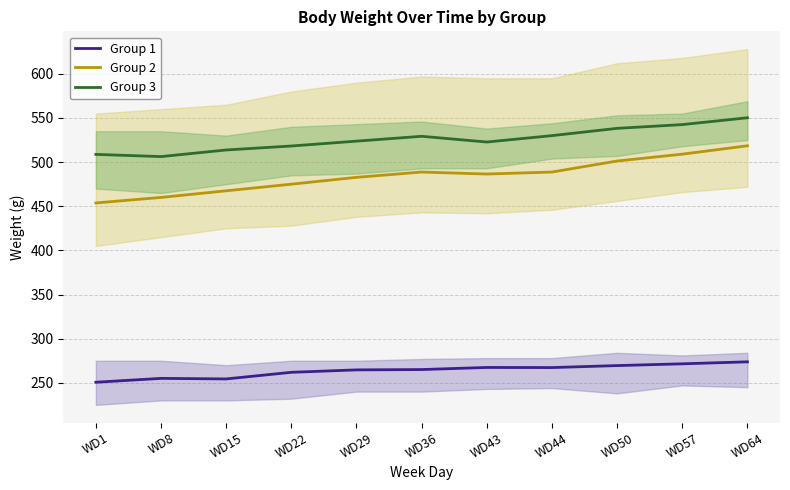

True or false: Group 1 has more than 2 interior local peaks.

False